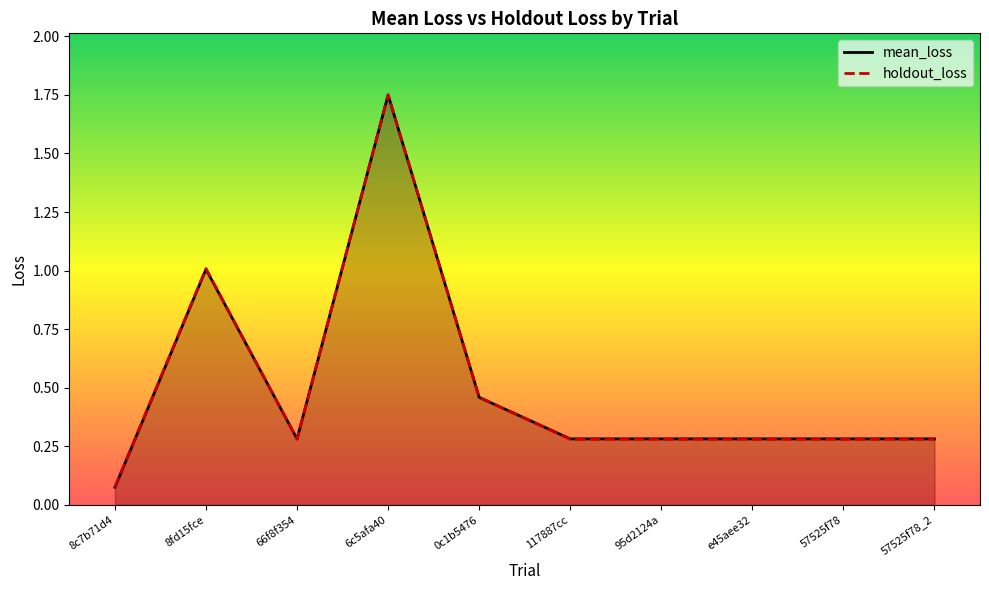

How many times do mean_loss and holdout_loss cross each other?

3